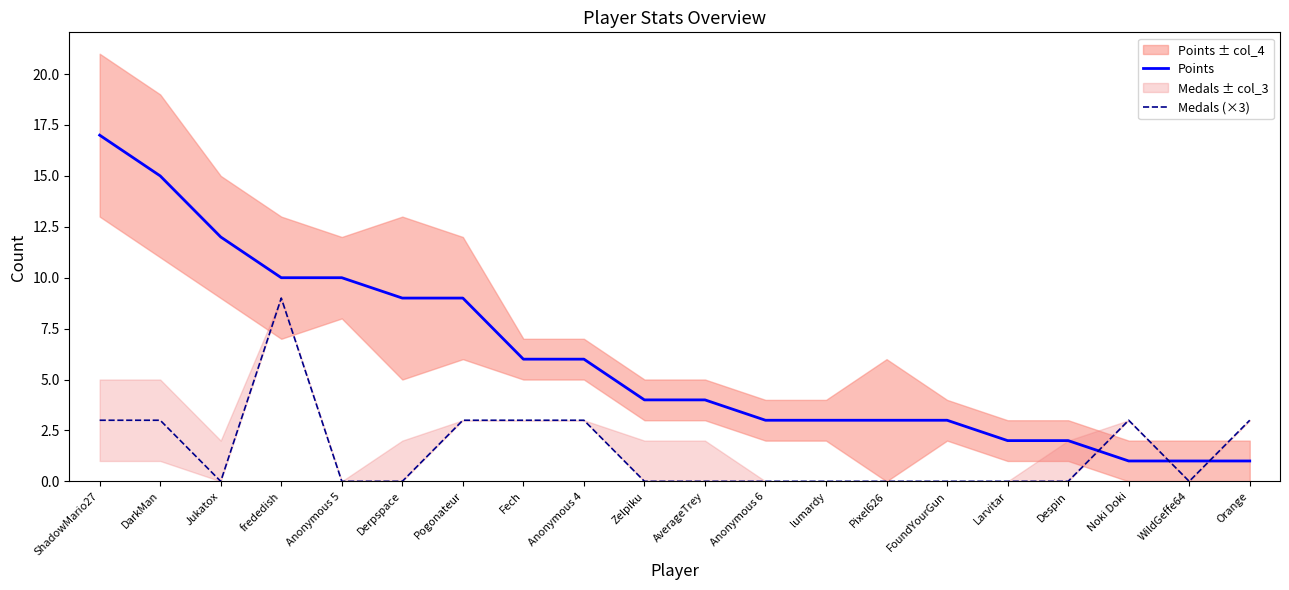

How many lines are shown in the chart?

2